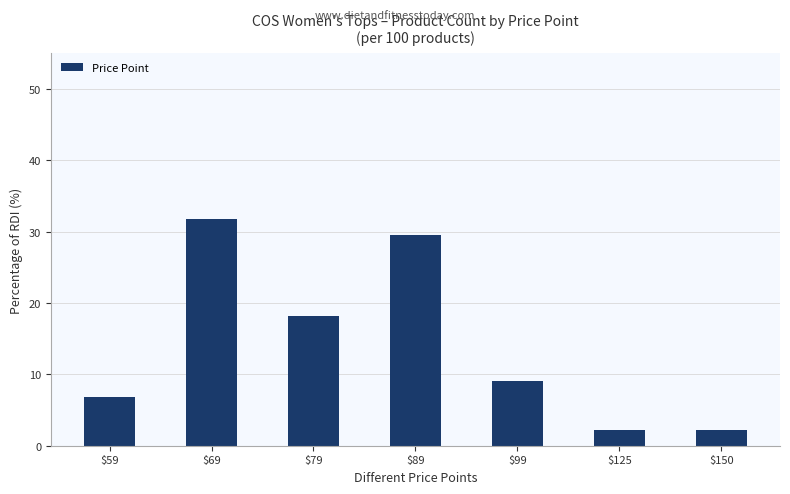

Is it true that the value at $79 is 18.2?

True